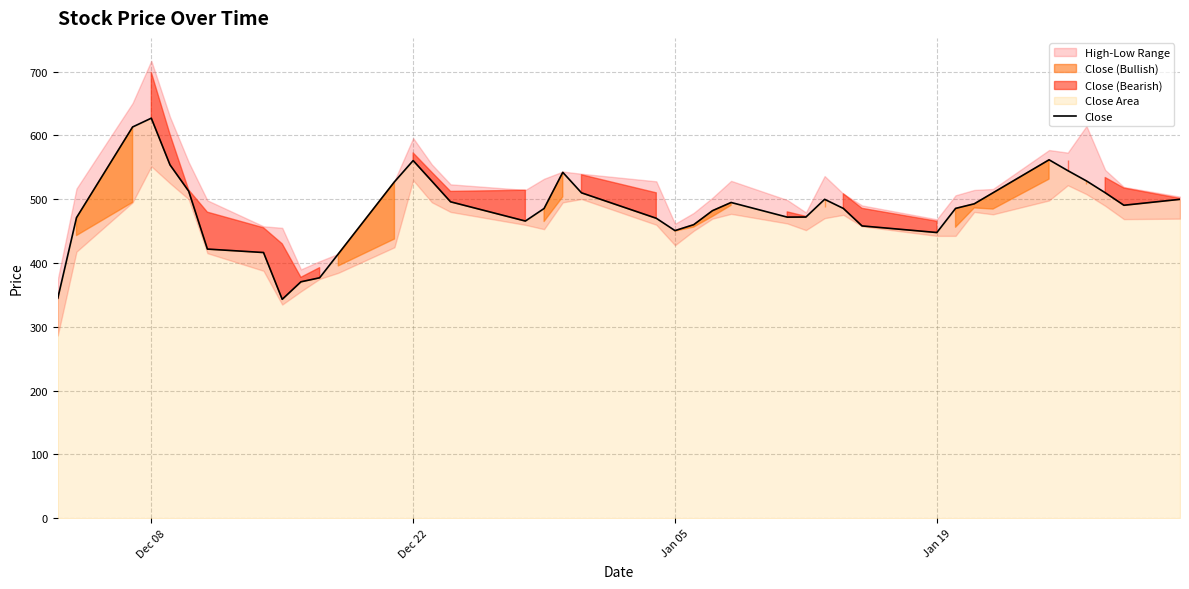

What is the minimum value for Close?

343.1